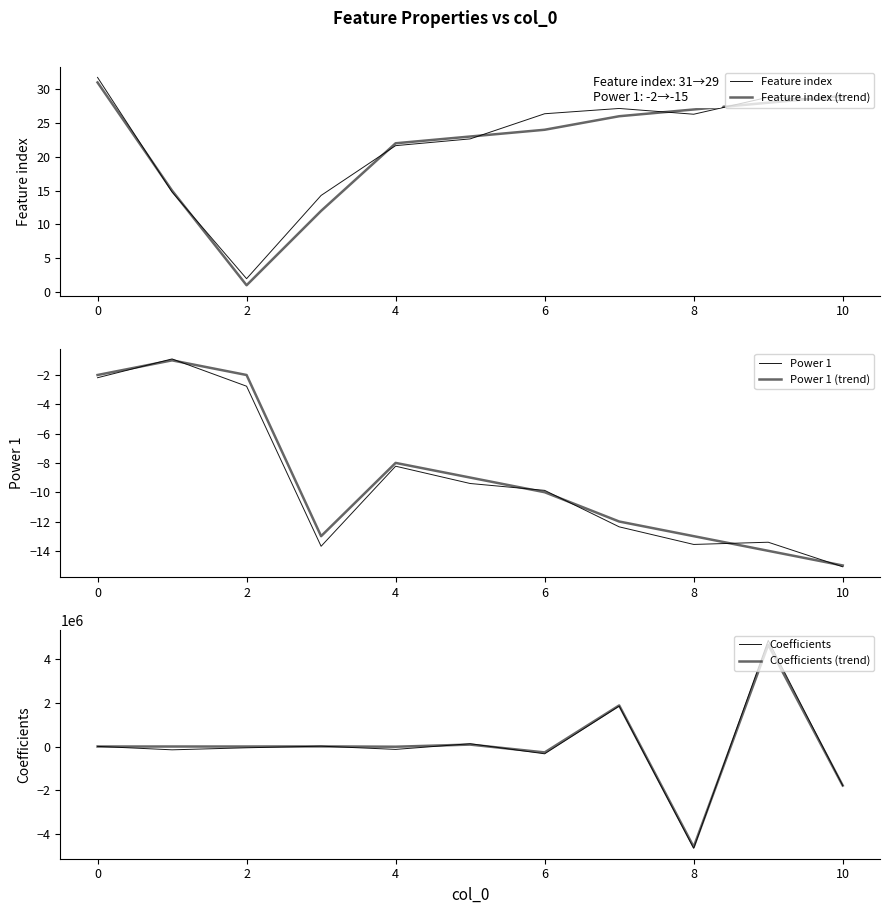

What is the smallest value displayed?

-4642910.4